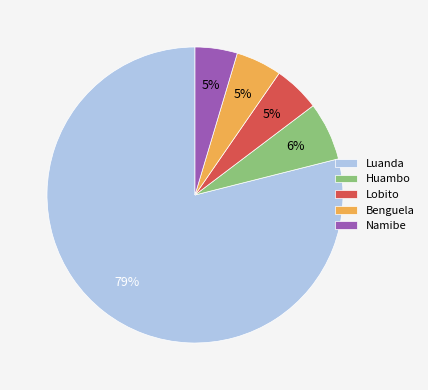

How many segments does this pie chart have?

5